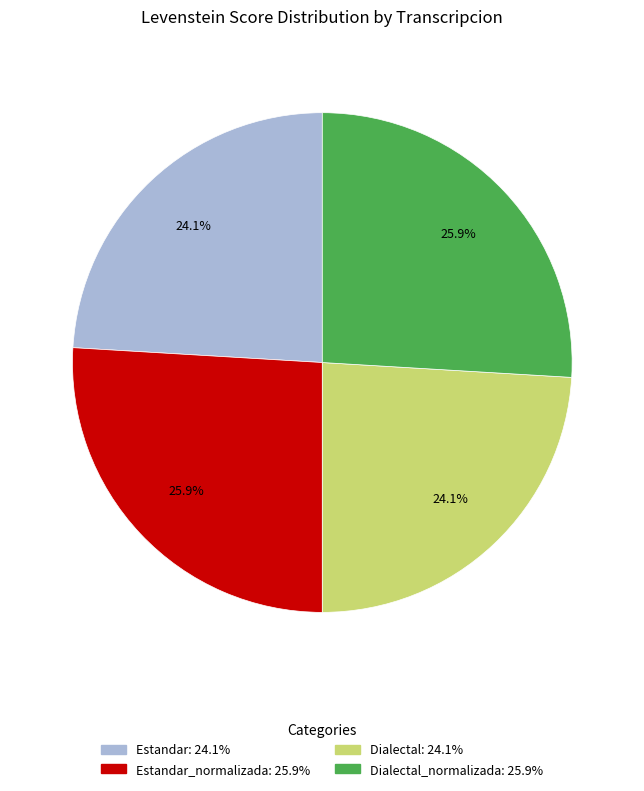

Count the number of slices in the pie.

4